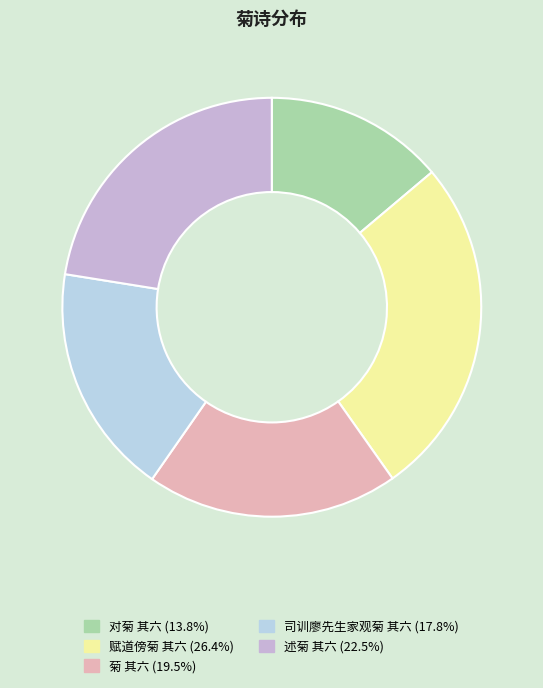

How many slices are in this pie chart?

5